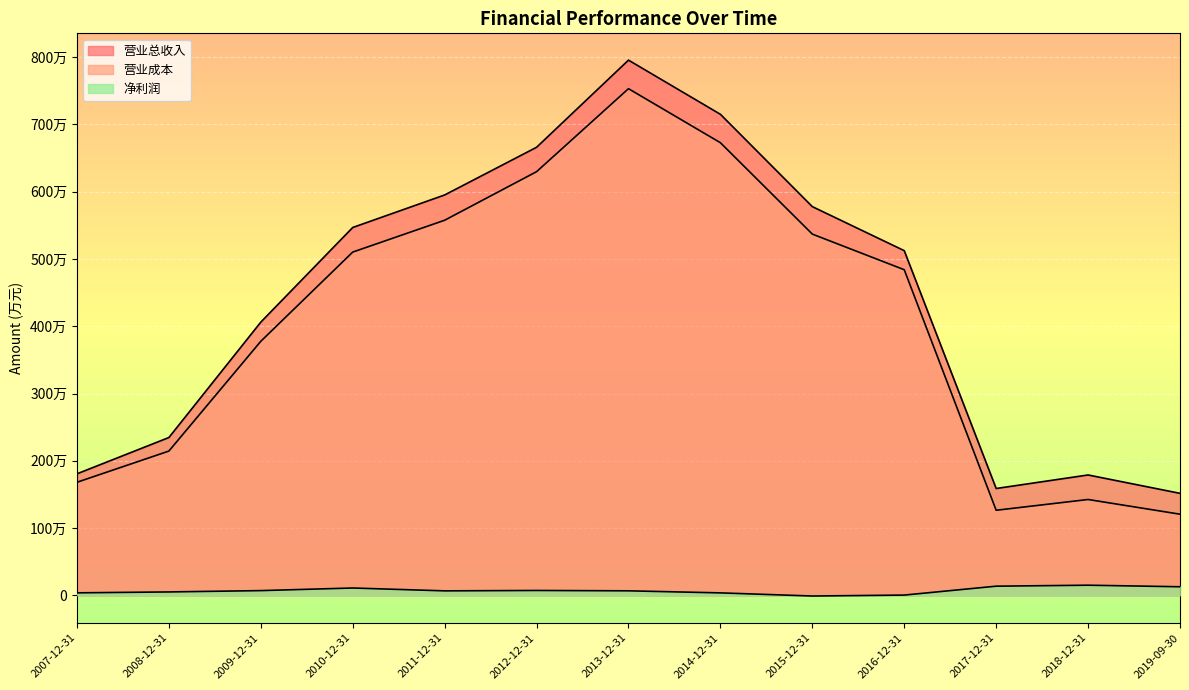

True or false: 营业成本 and 营业总收入 cross at least once.

False